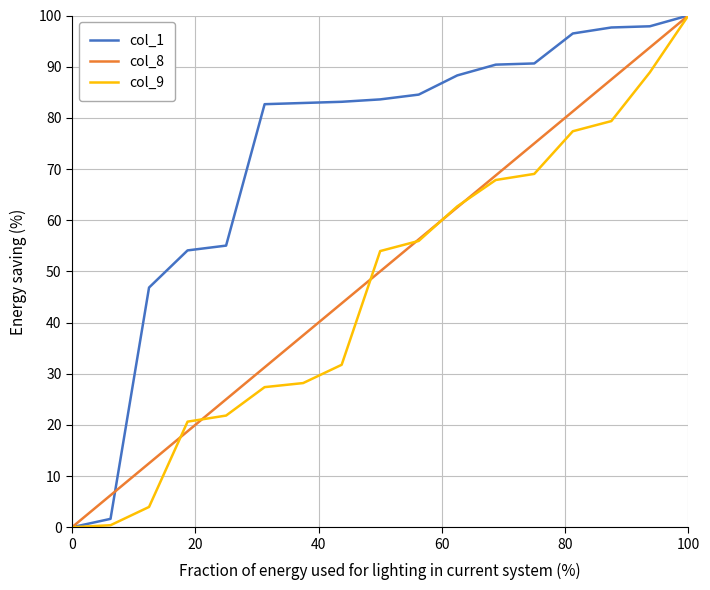

Which series has the largest total across all categories?

col_1